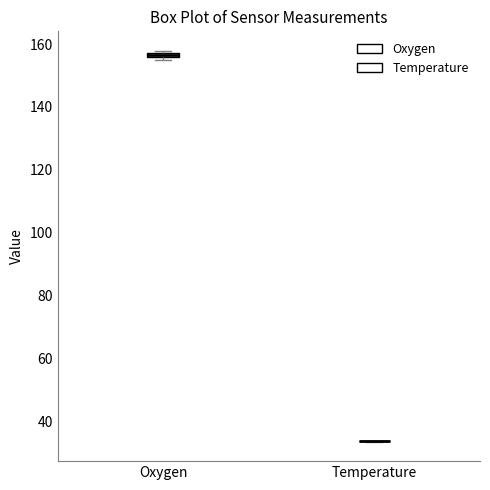

Where is the upper edge of the box for Oxygen on the y-axis? The values are not printed on the chart, so give them approximately, as read against the axis.

158